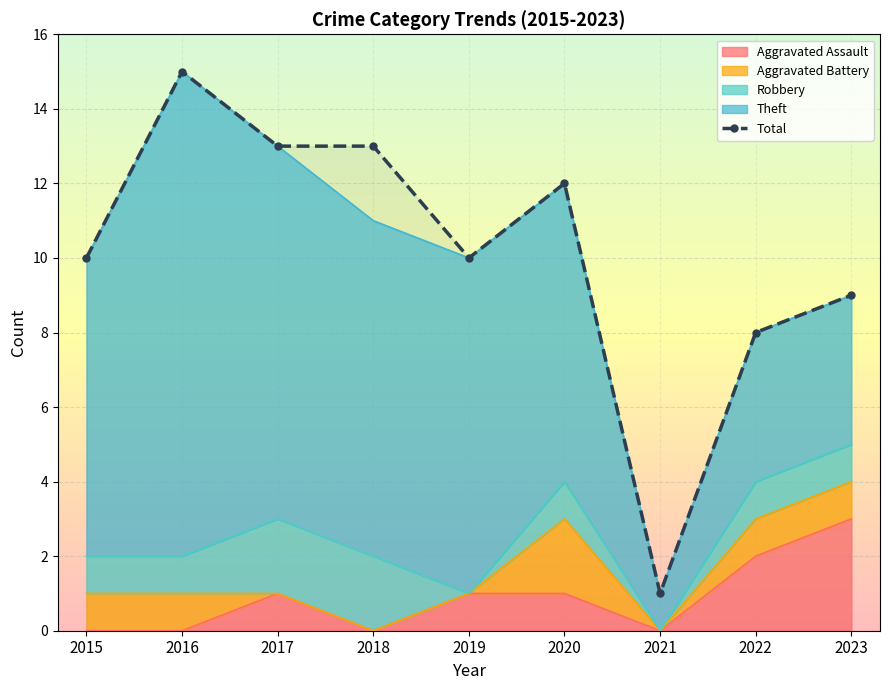

How many categories are shown in the chart?

9